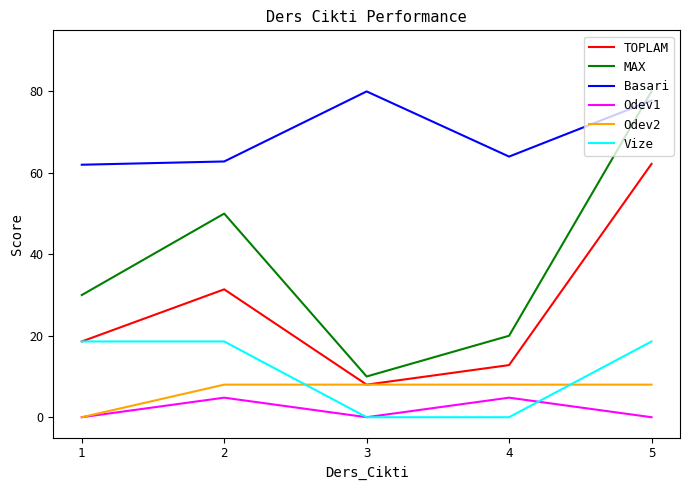

What is the average value of the Odev2 series?

6.4